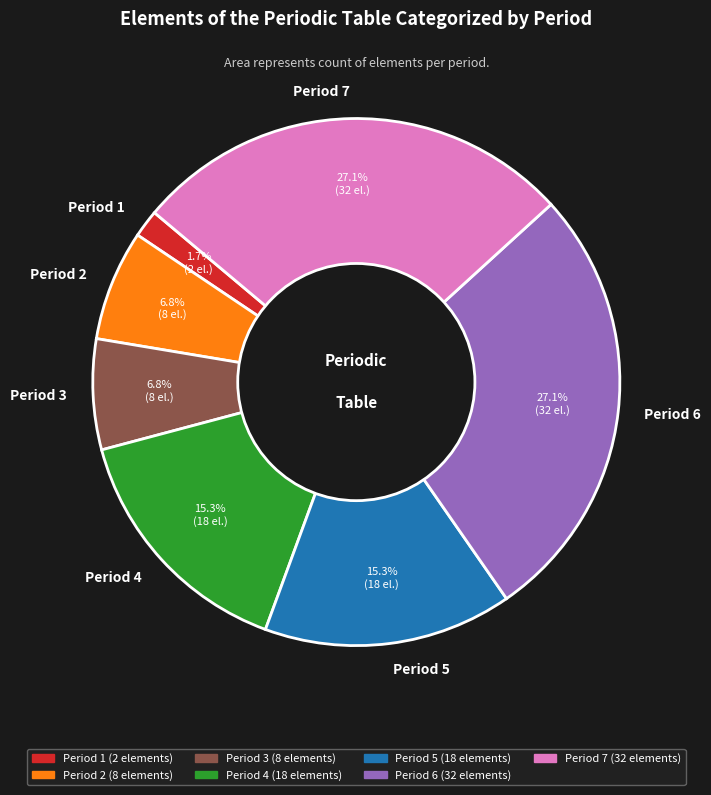

Combined, what portion of the pie is Period 3 and Period 6?

33.9%